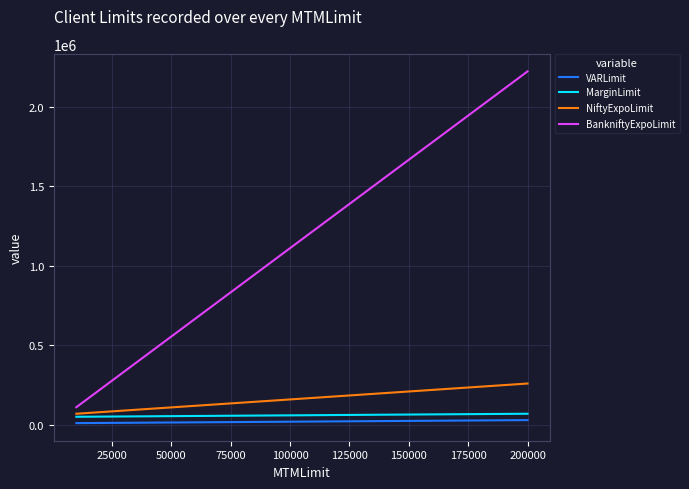

Rank the series by their maximum value, from lowest to highest.

VARLimit, MarginLimit, NiftyExpoLimit, BankniftyExpoLimit